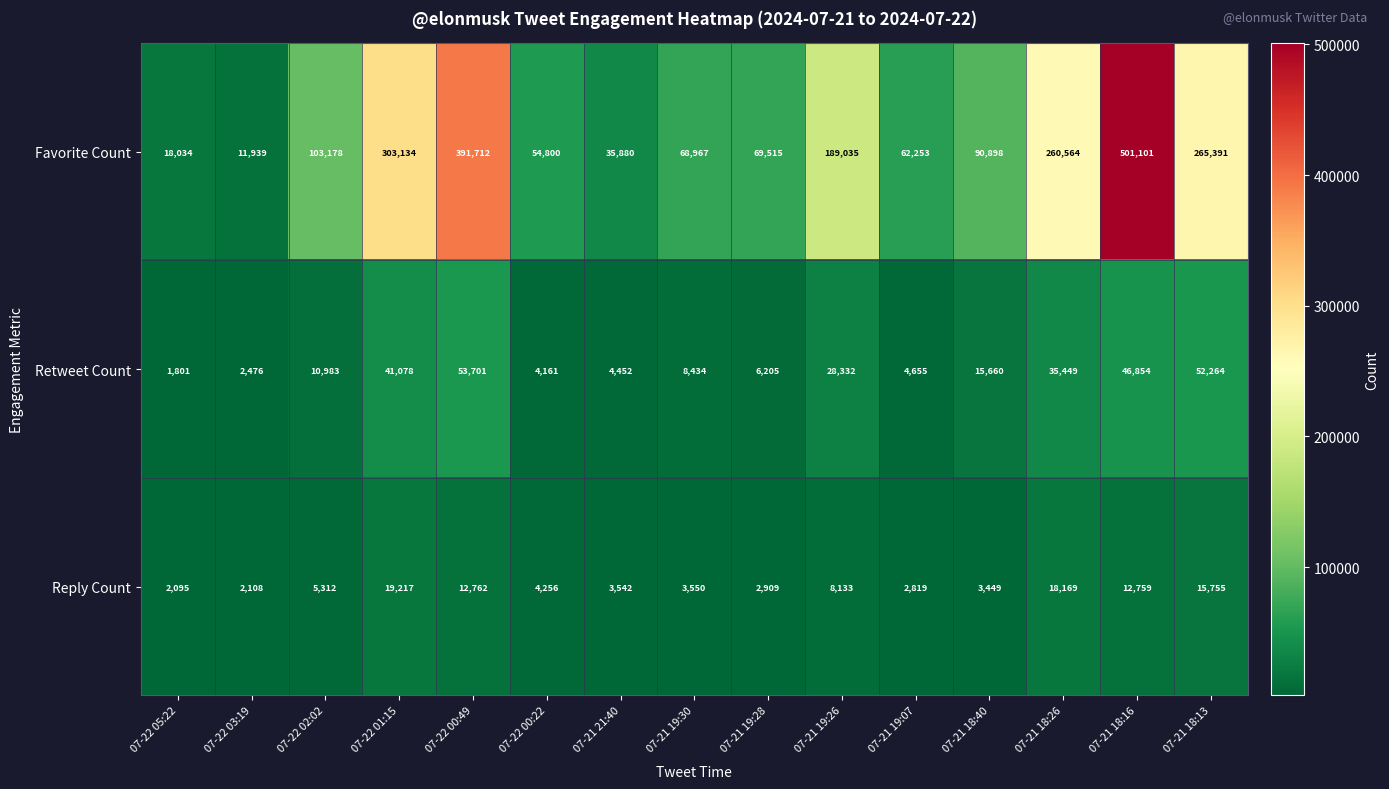

What is the minimum value shown in the chart?

1801